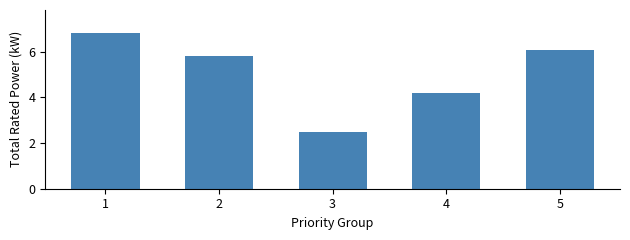

Does the chart contain stacked bars?

No